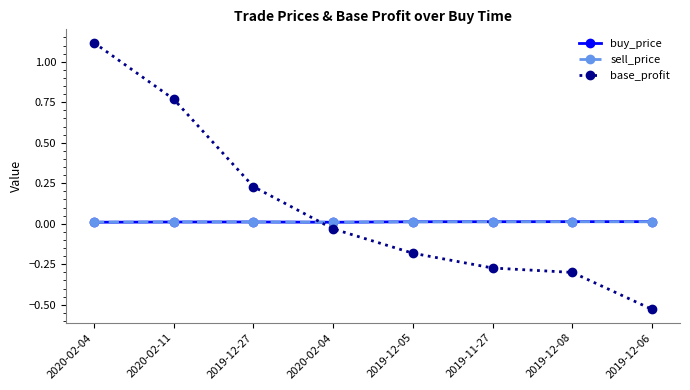

Which has a higher value, 2020-02-04 or 2019-12-27?

2019-12-27